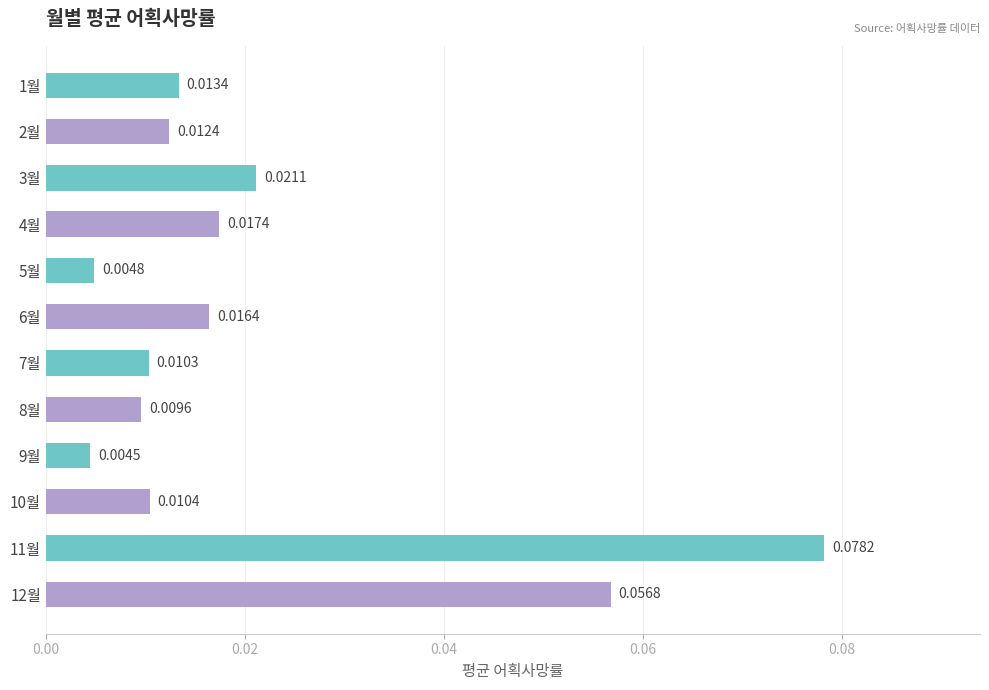

List the labels in order of value, smallest first.

9월, 5월, 8월, 7월, 10월, 2월, 1월, 6월, 4월, 3월, 12월, 11월